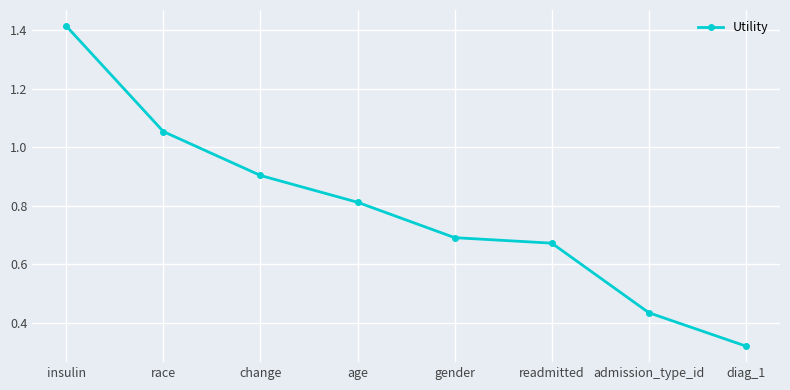

What is the change in value from race to age?

-0.2